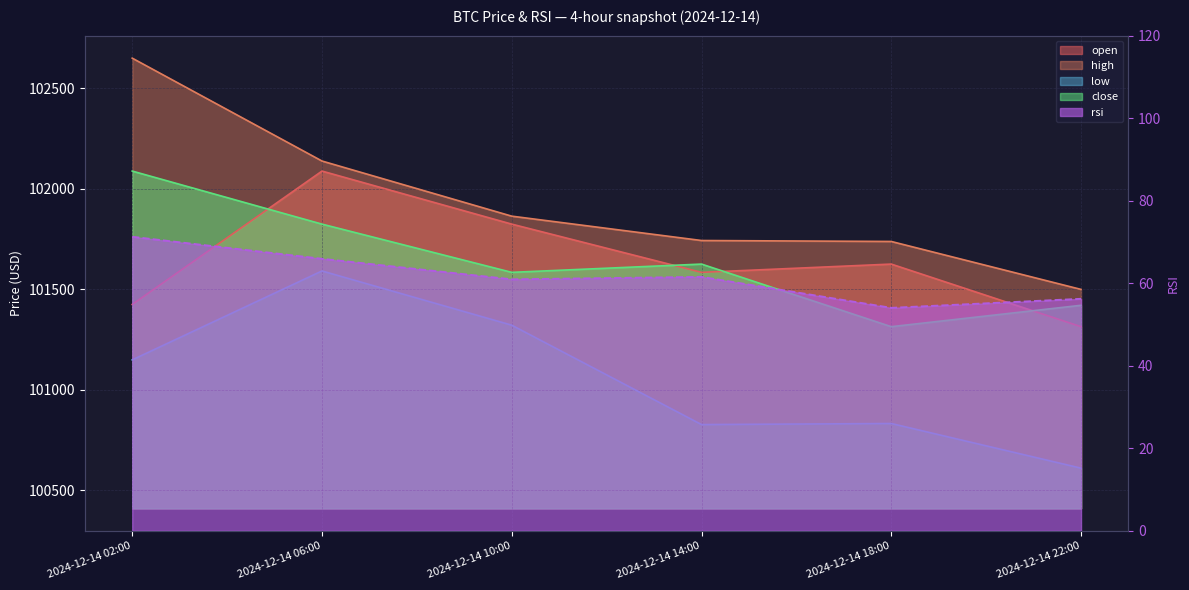

How many interior local valleys does the open series have?

1